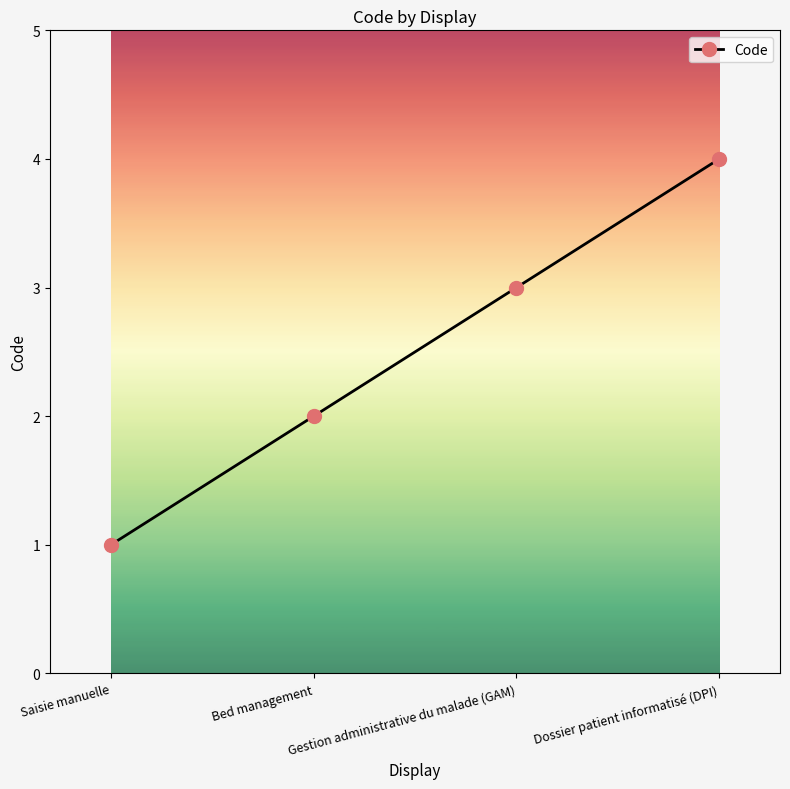

True or false: there are more than 0 points higher than both neighbors.

False